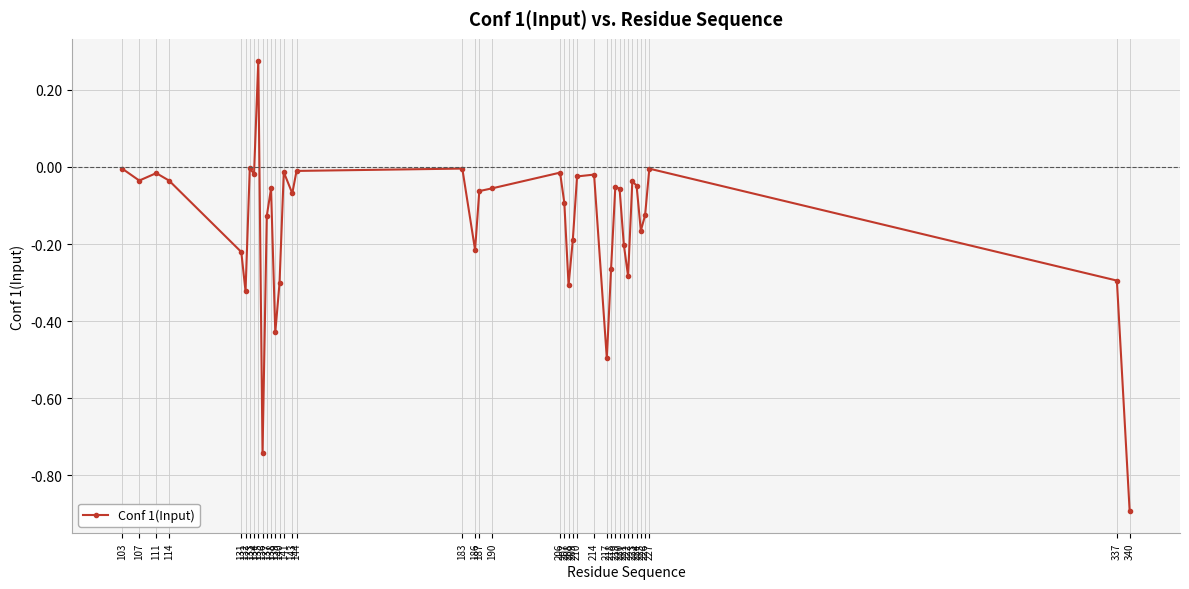

What is the difference between the maximum and minimum values?

1.2